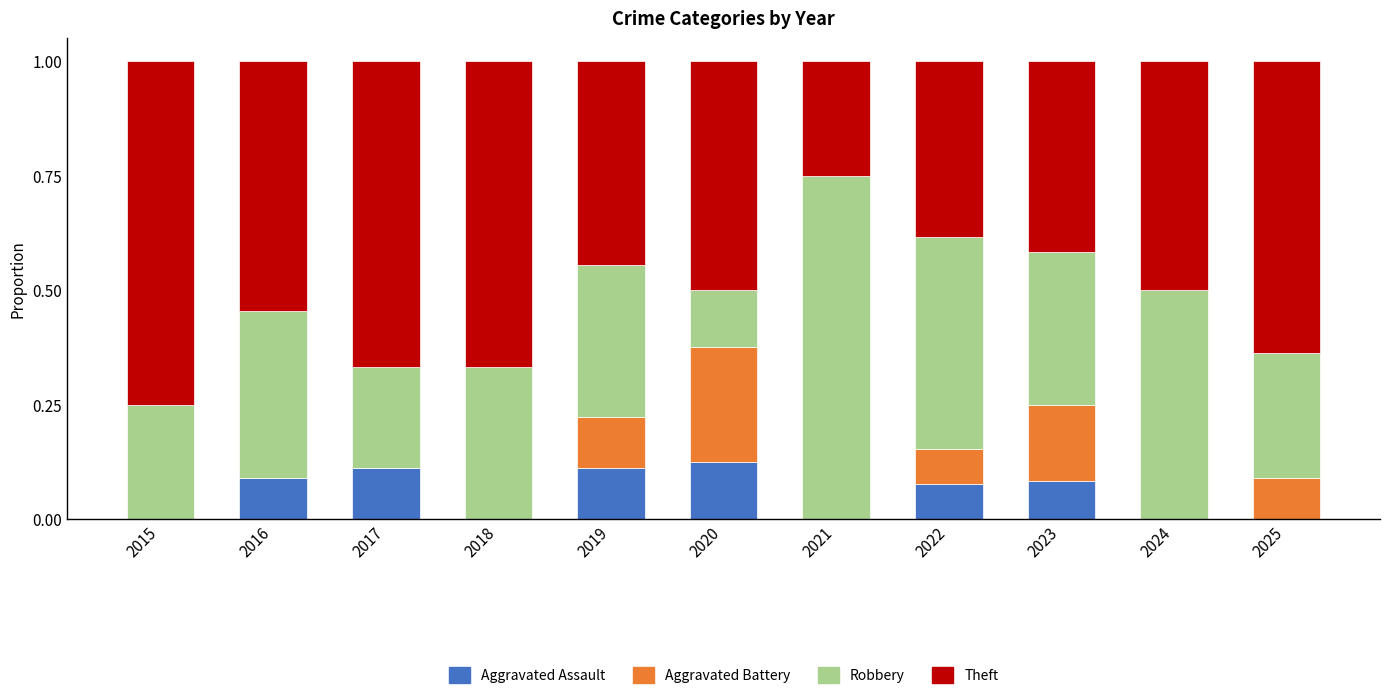

What is the total value across all series at 2018?

1.0